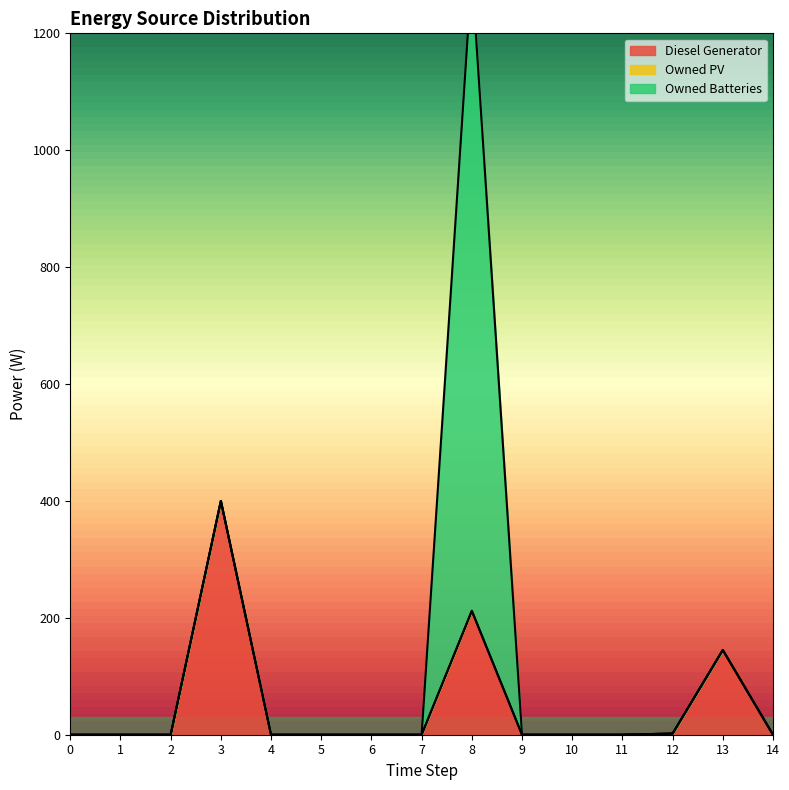

True or false: Owned PV and Diesel Generator intersect in this chart.

False